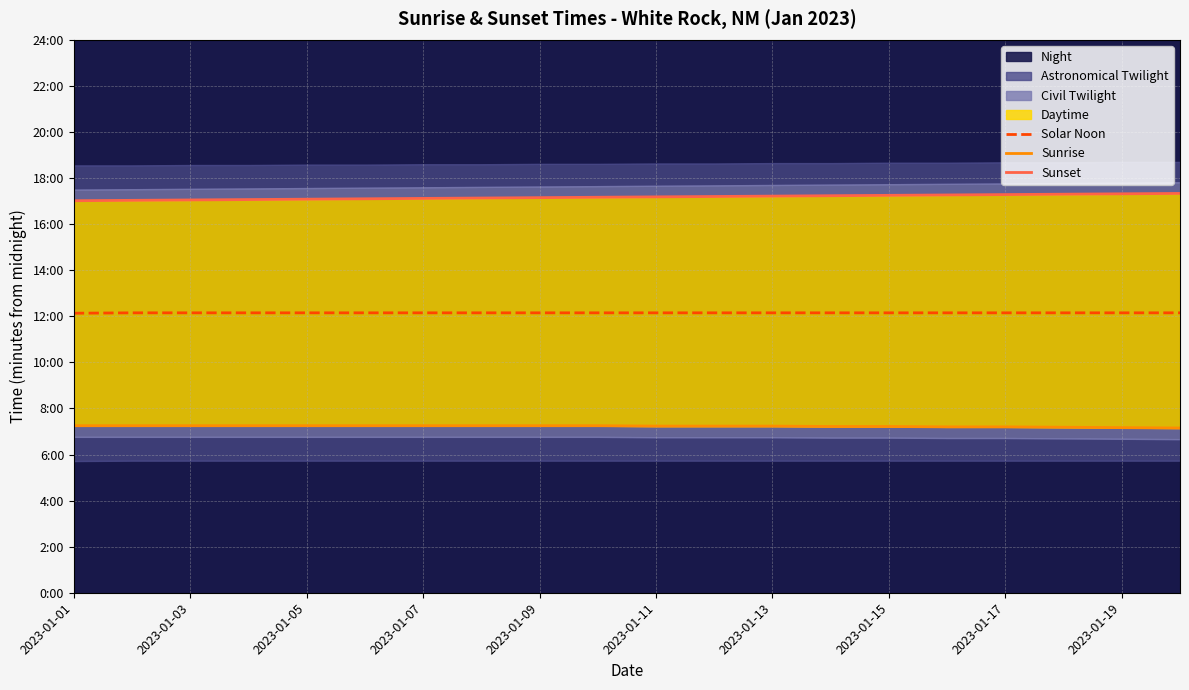

True or false: Sunset and Sunrise cross at least once.

False